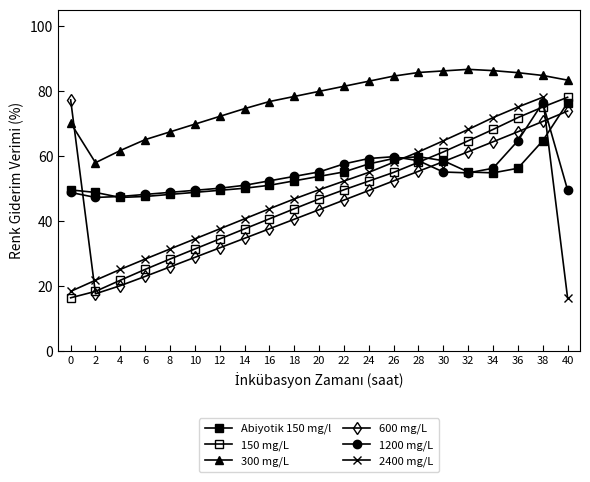

What is the lowest value of the 600 mg/L series?

17.7